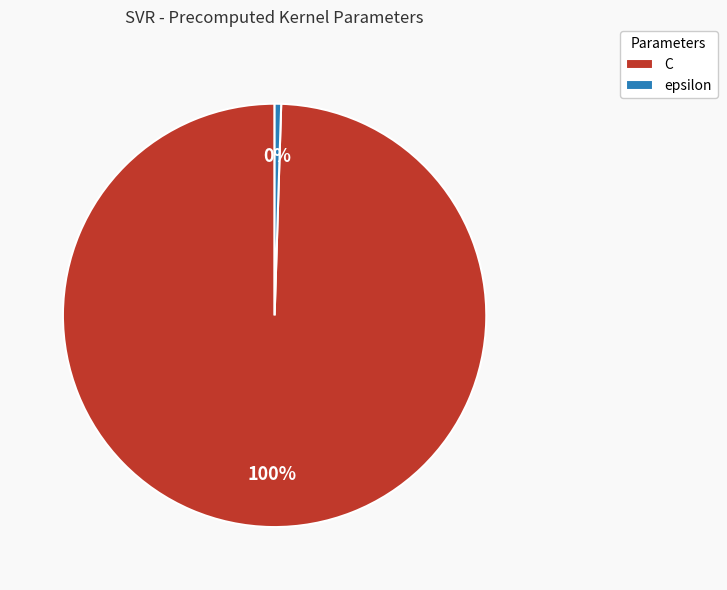

Which slice represents more than half of the pie?

C